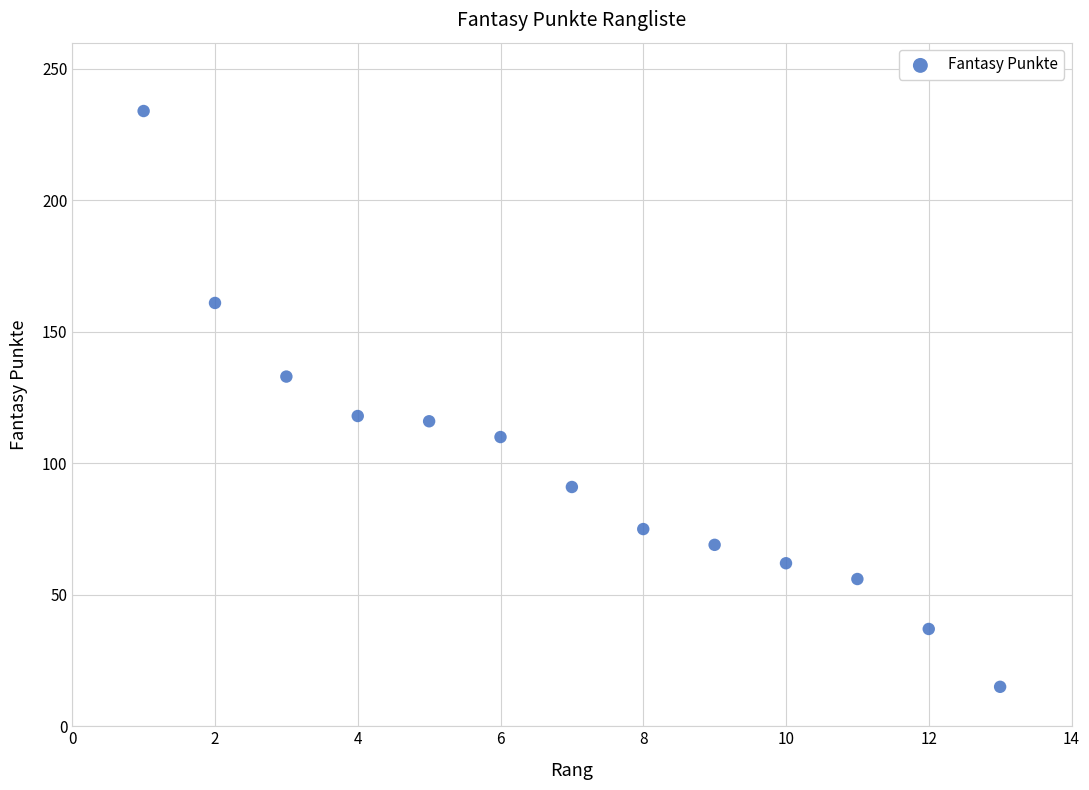

What is the range of Y values (max minus min)?

219